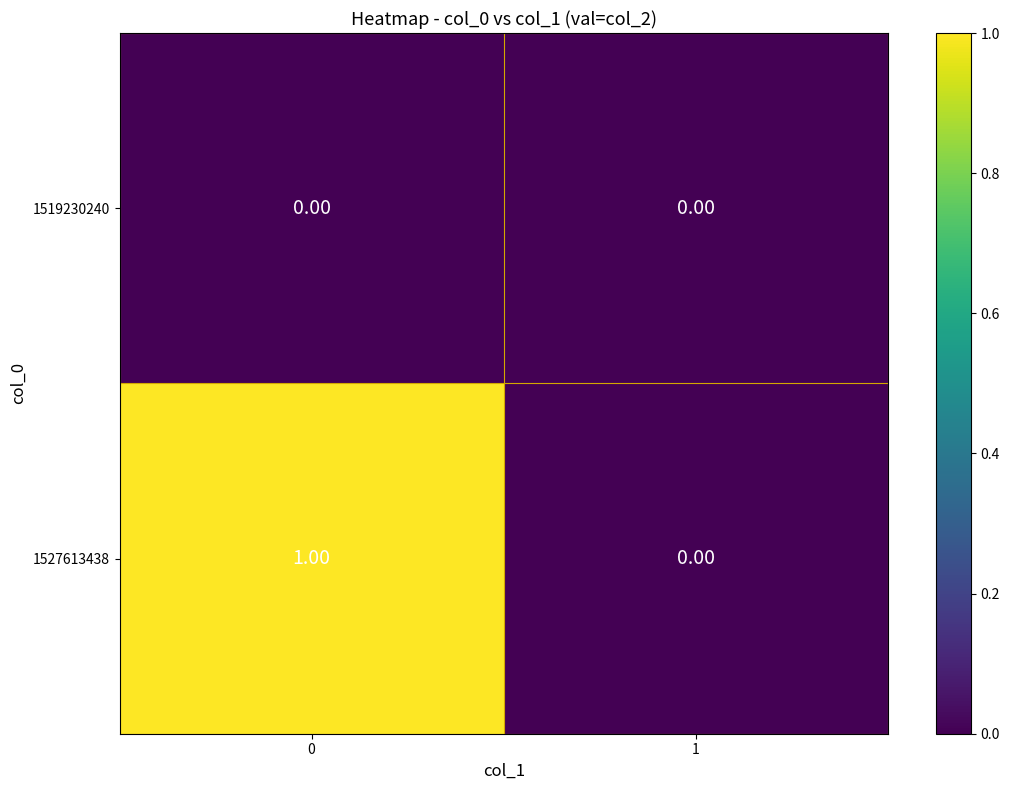

List the series in order of their overall mean, highest first.

1527613438, 1519230240